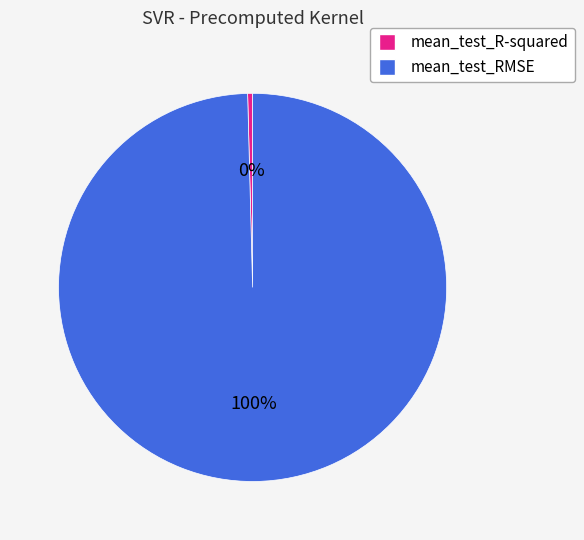

Do mean_test_RMSE and mean_test_R-squared together represent more than half of the pie?

Yes